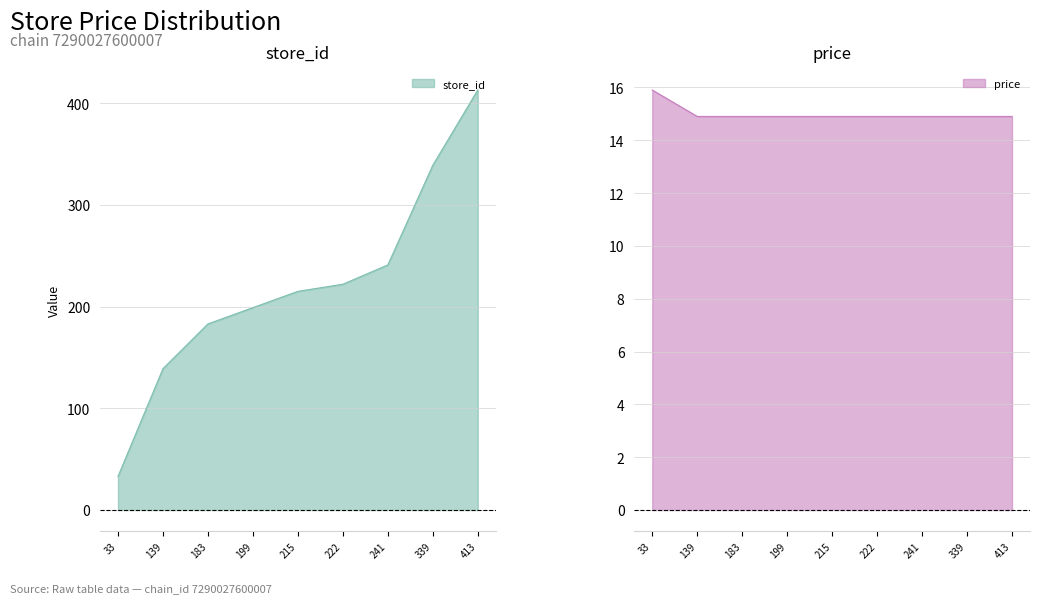

Rank the series by their maximum value, from highest to lowest.

store_id, price